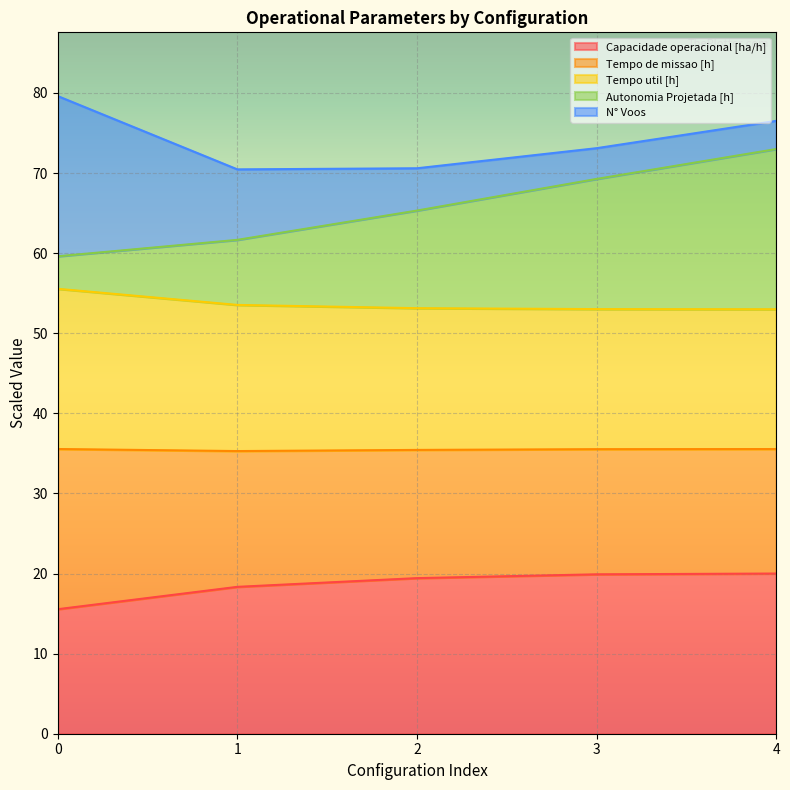

What is the maximum value for Capacidade operacional [ha/h]?

20.0